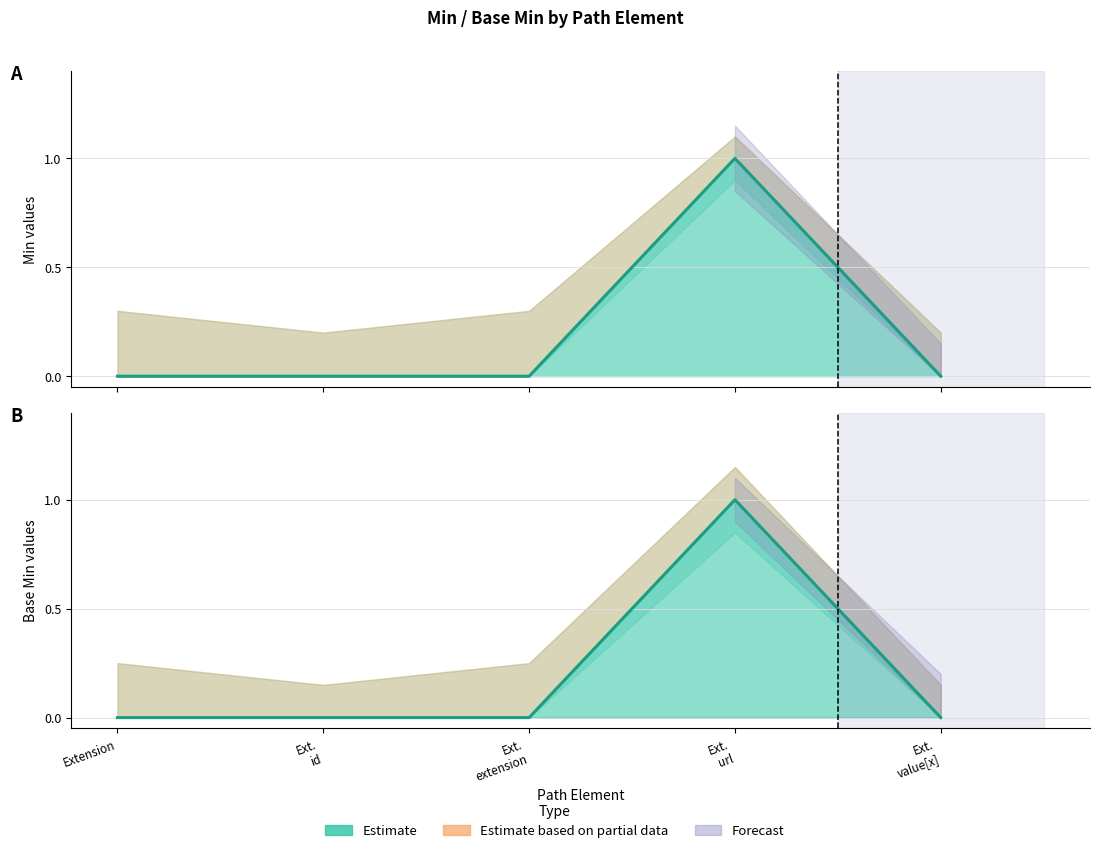

How many lines are shown in the chart?

2